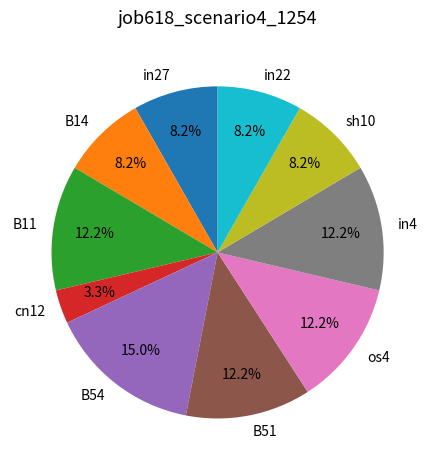

Which slice is the largest?

B54